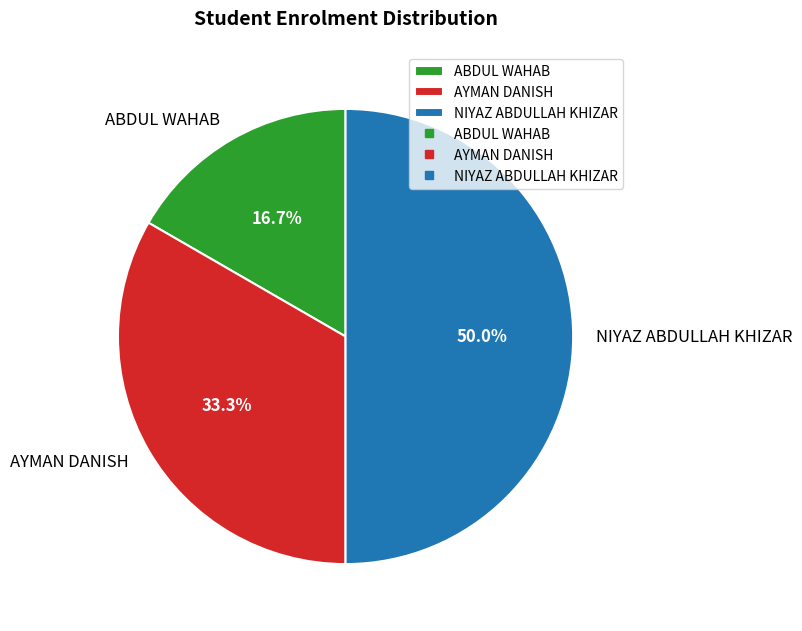

What percentage is the NIYAZ ABDULLAH KHIZAR slice, to the nearest percent?

50%